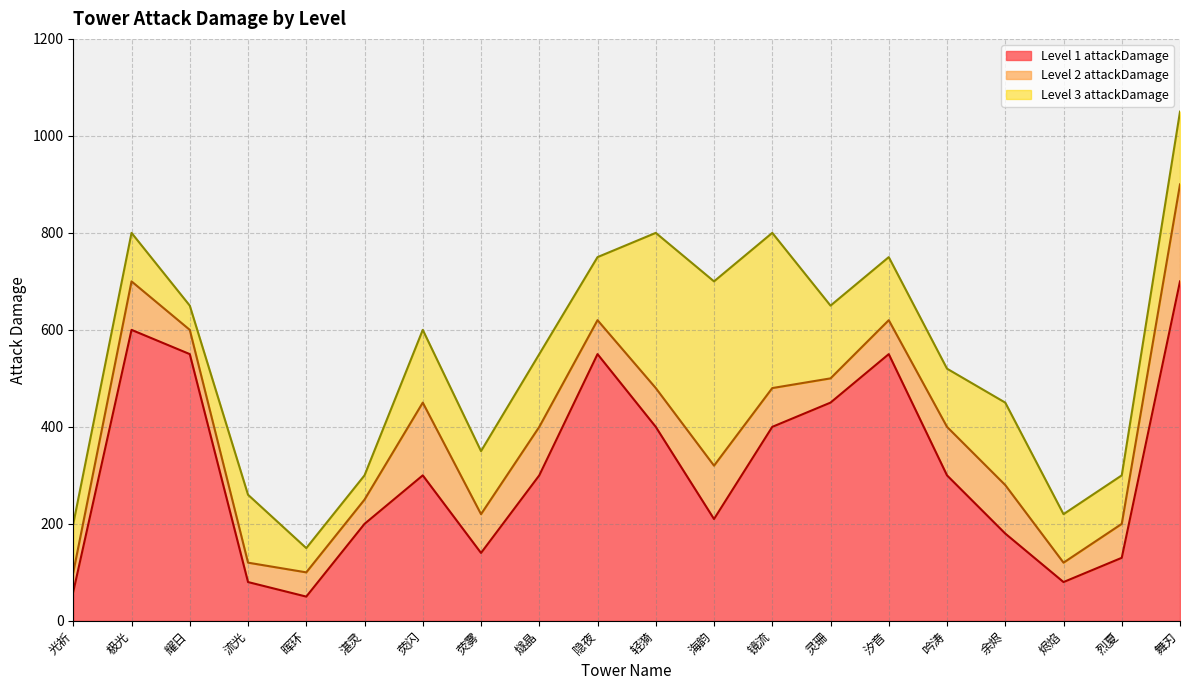

At how many categories does at least one series exceed 603?

9